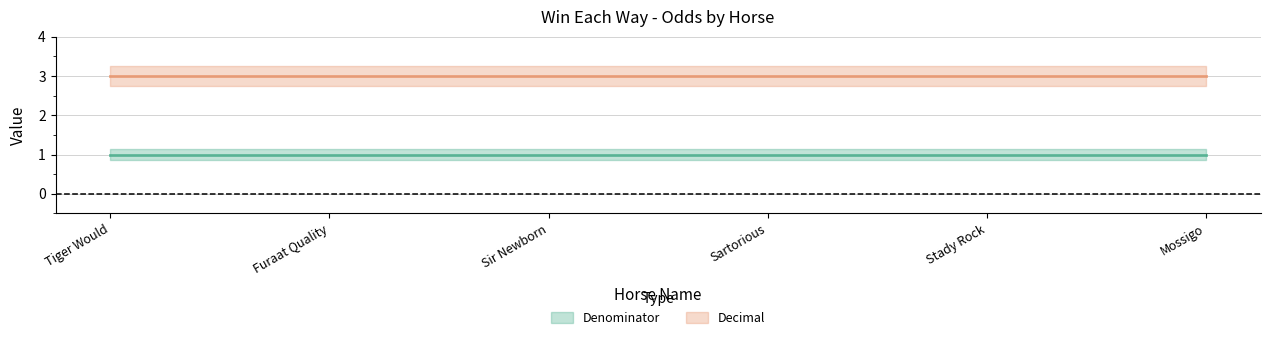

Is the value of Decimal at Tiger Would greater than the value of Denominator at Stady Rock?

Yes